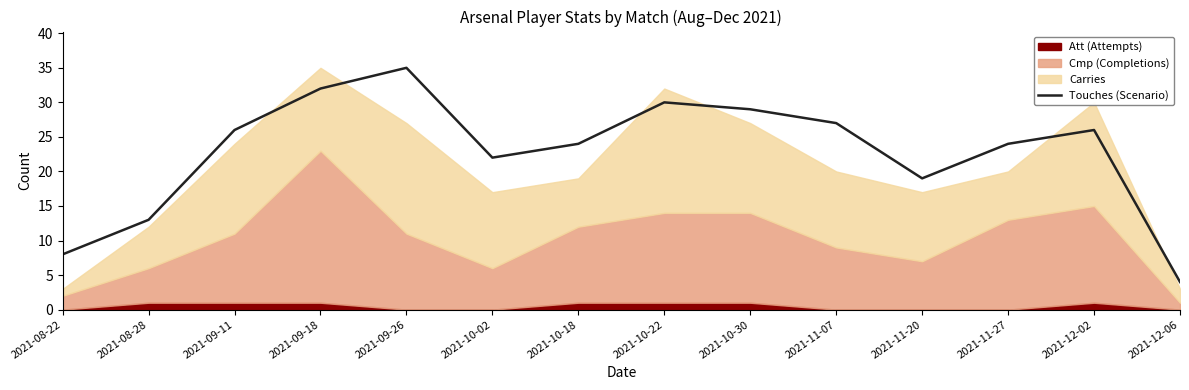

List the labels in order of value, largest first.

2021-09-26, 2021-09-18, 2021-10-22, 2021-10-30, 2021-11-07, 2021-09-11, 2021-12-02, 2021-10-18, 2021-11-27, 2021-10-02, 2021-11-20, 2021-08-28, 2021-08-22, 2021-12-06